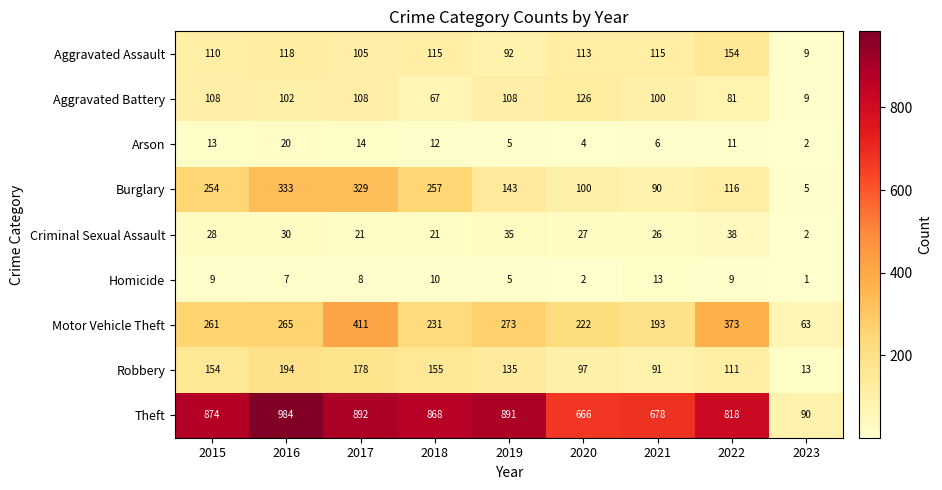

What is the sum of all Burglary values?

1627